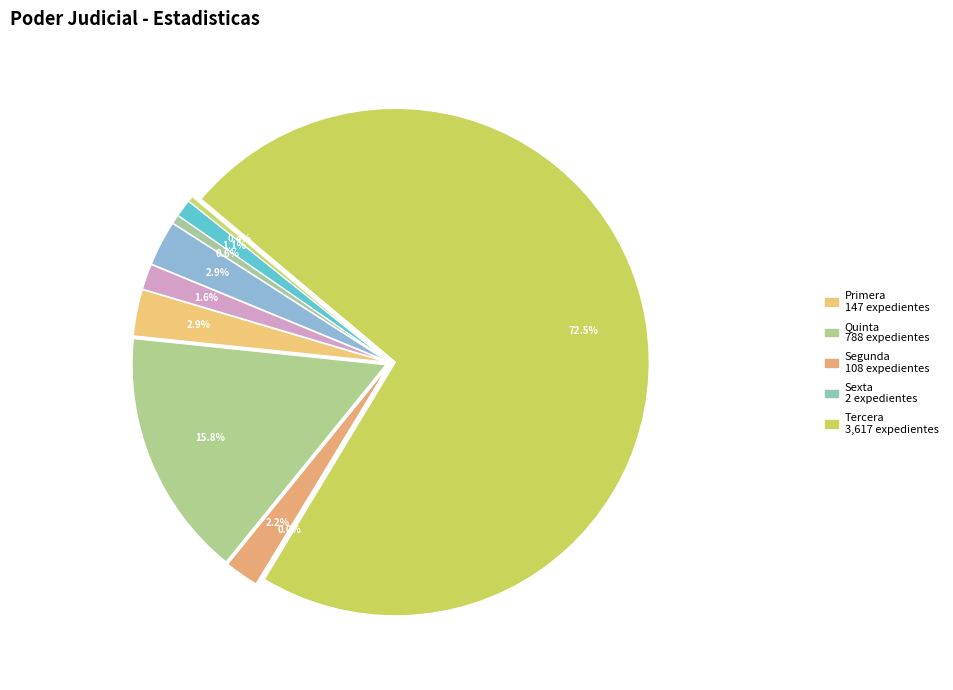

What is the ratio of the value at Quinta to the value at Tercera?

0.2